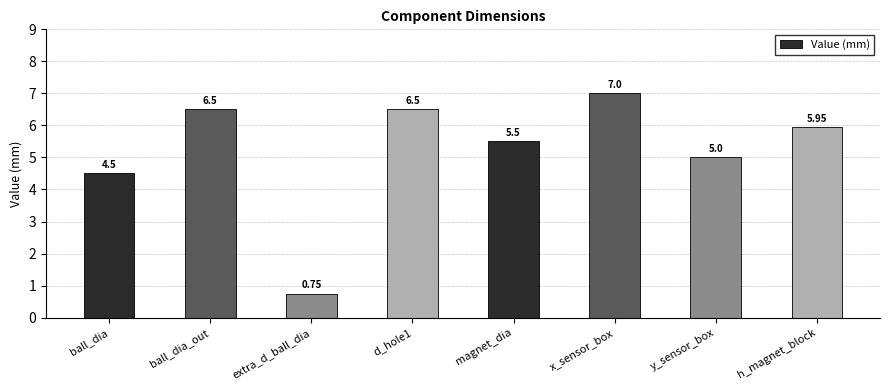

At which label is the value closest to 3?

ball_dia